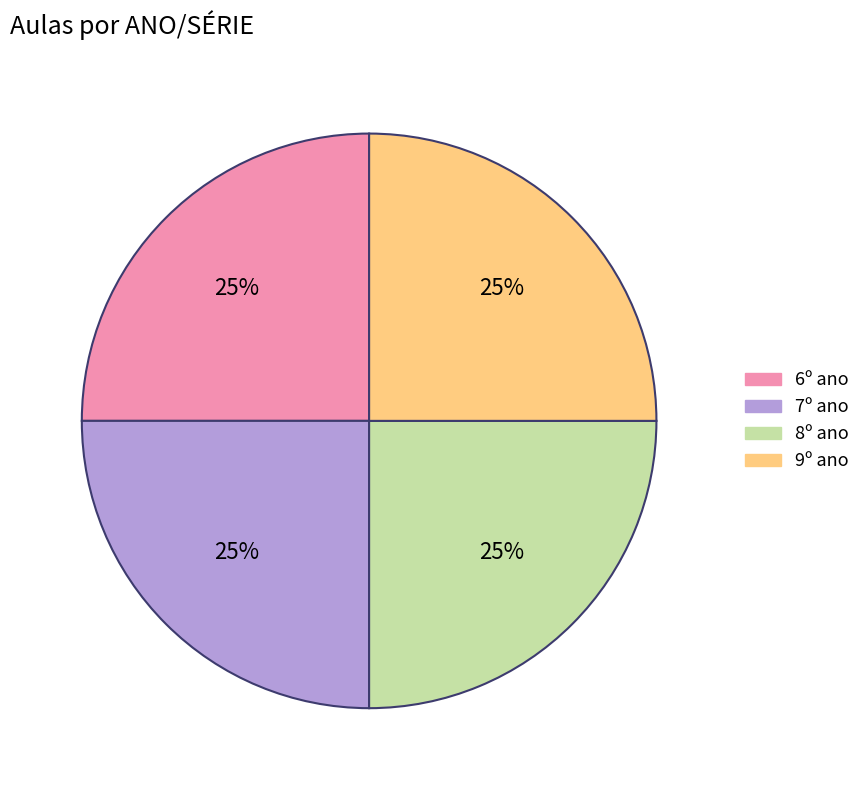

Is there a majority slice in this chart?

No